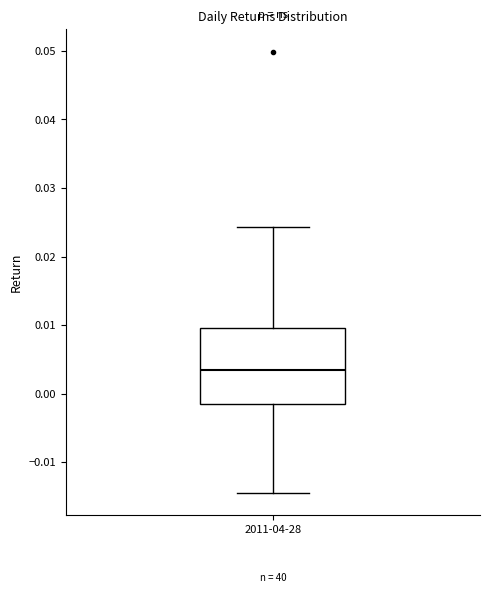

Read this box plot against the y-axis: the position of the median line, the range covered by the box, and the ends of both whiskers. The values are not printed on the chart, so give them approximately, as read against the axis.

median 0.003, box -0.002 to 0.010, whiskers -0.014 to 0.024